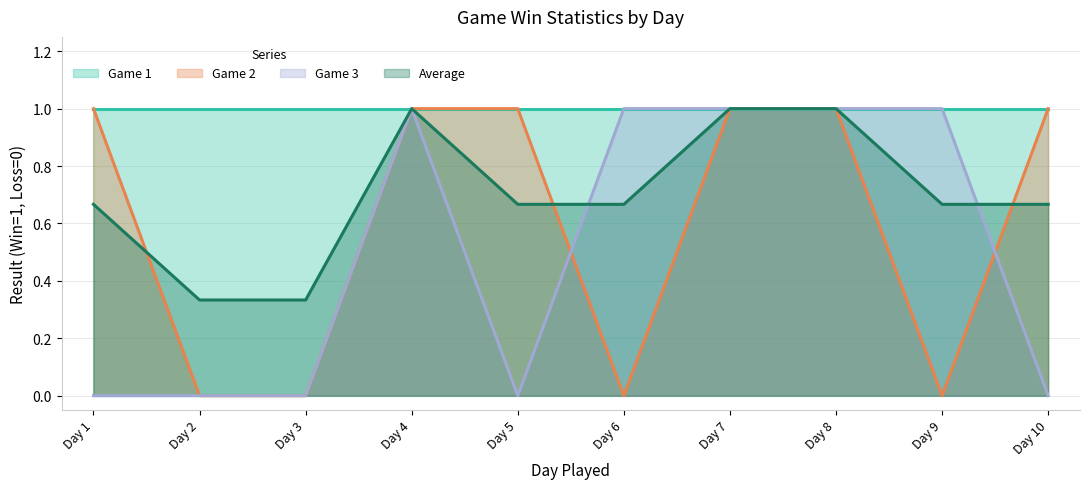

The value of Game 1 at Day 6 is 1.6. True or false?

False